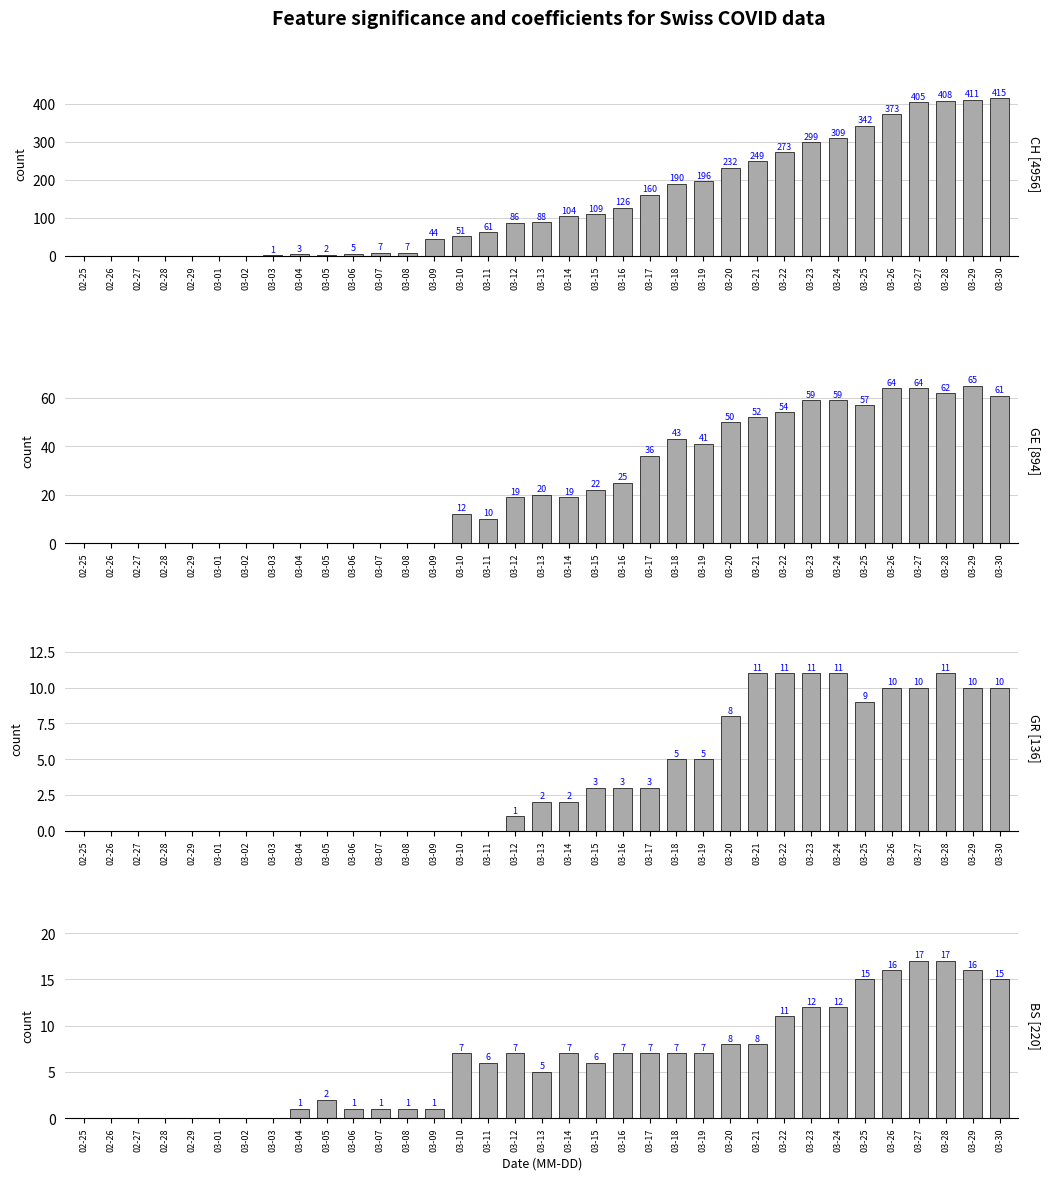

How many bars are there in each group?

4